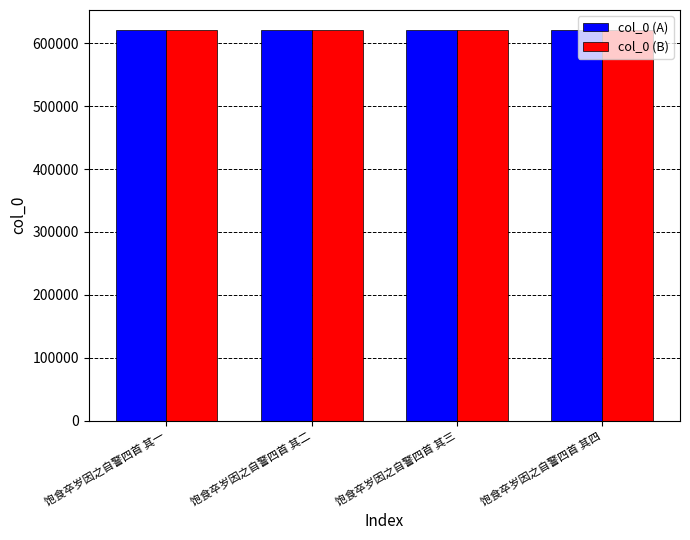

What is the total value across all series at 饱食卒岁因之自警四首 其二?

1243884